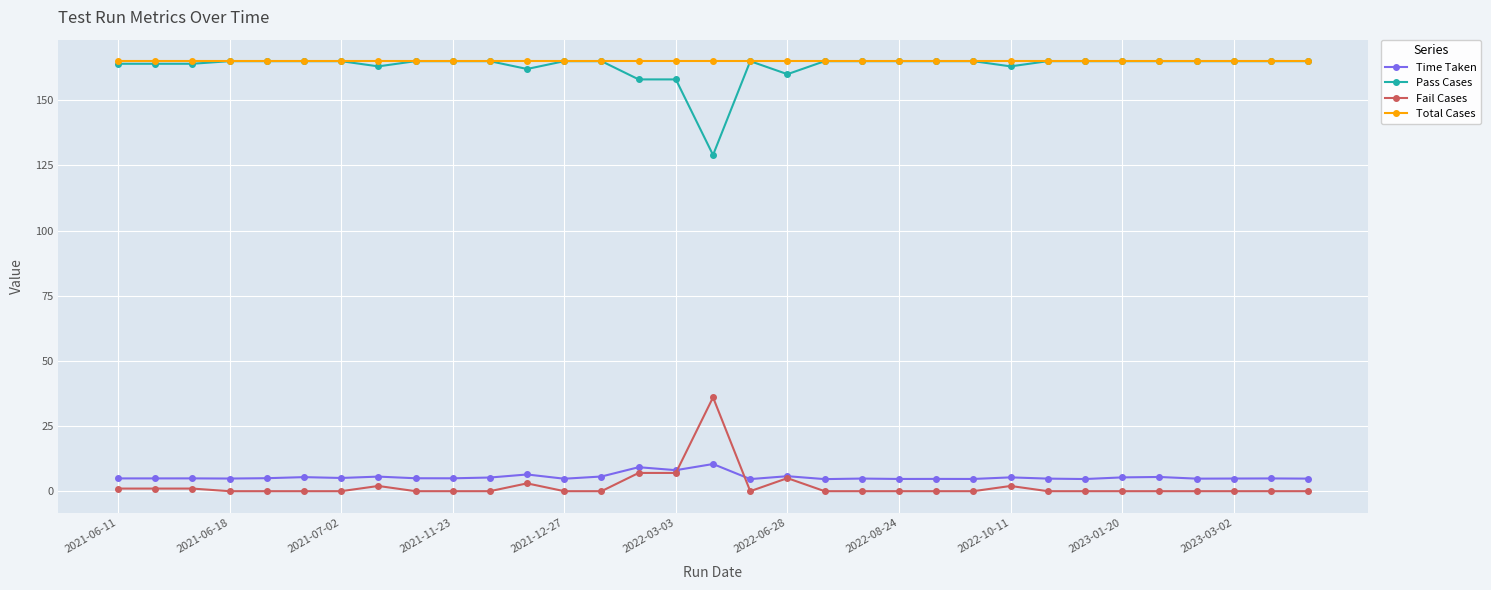

At how many categories does at least one series exceed 84?

33